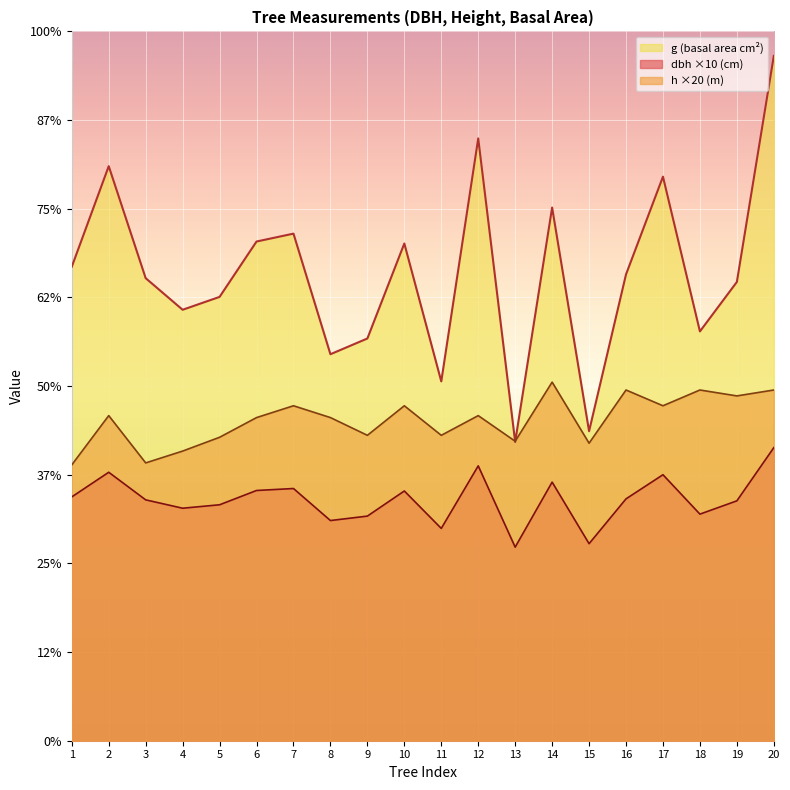

Which series has the largest range (max minus min)?

g (basal area cm²)